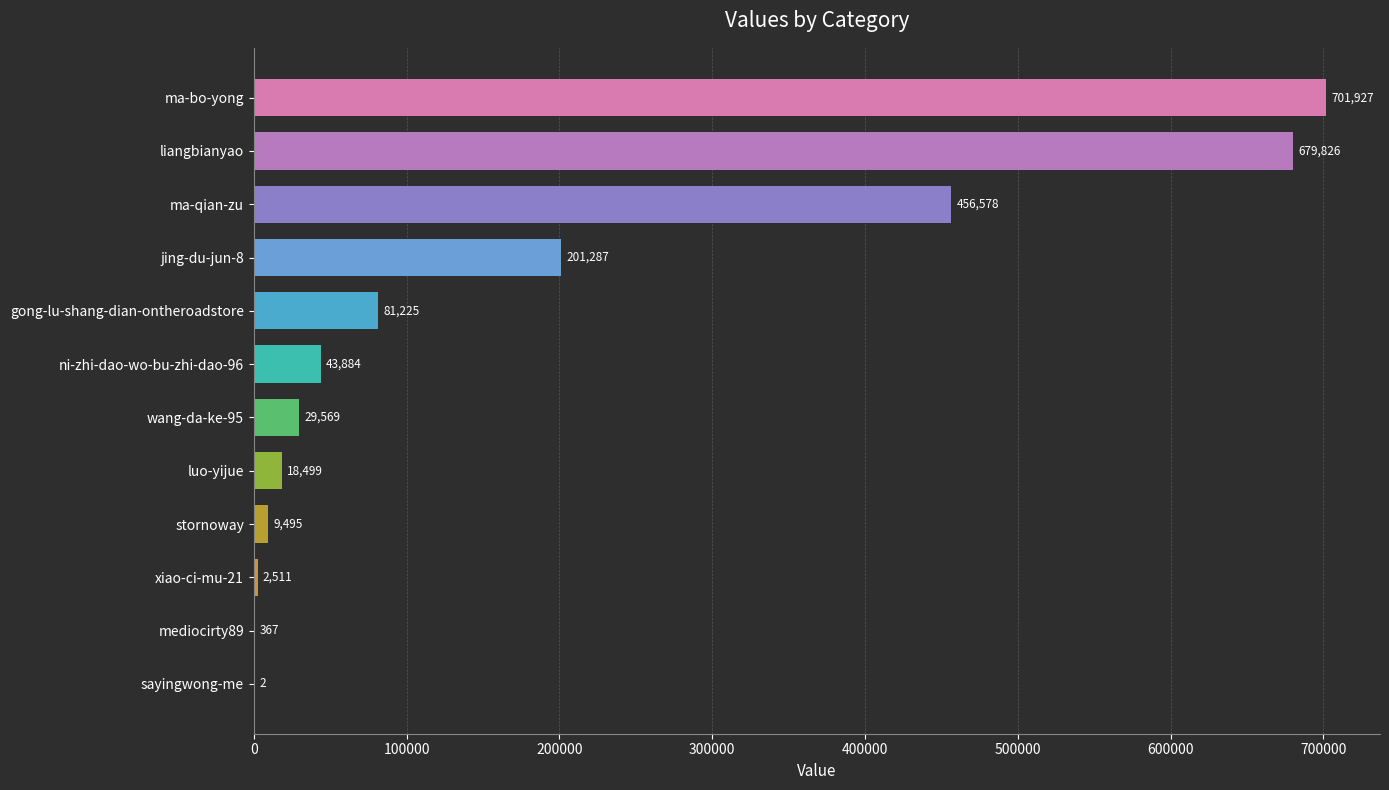

At which category does the chart reach its peak across all series?

ma-bo-yong